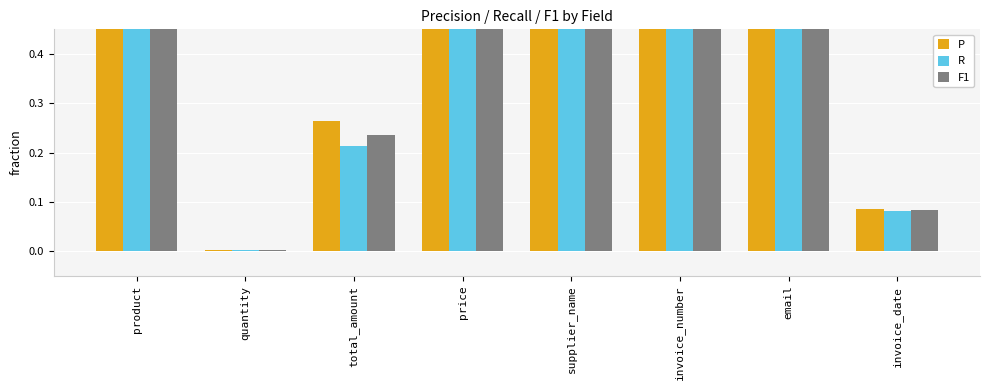

Which series changed the most between price and email?

P